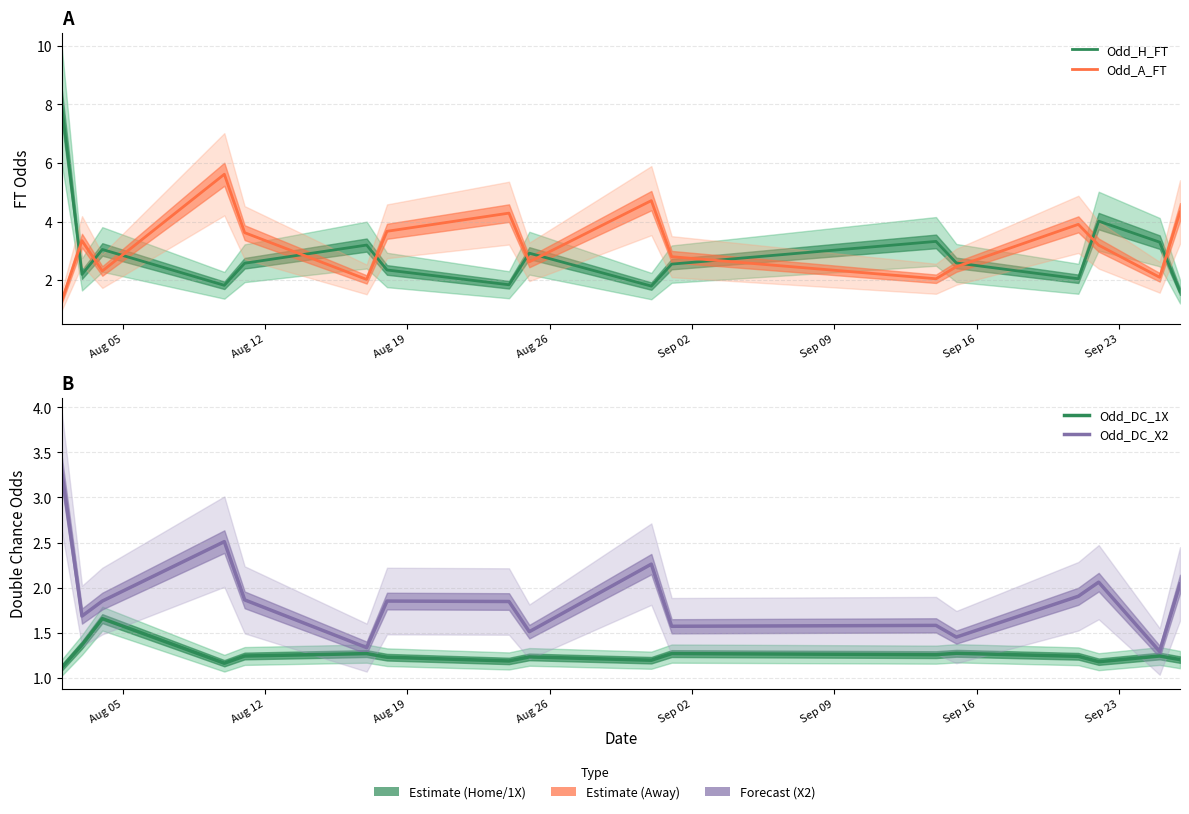

What is the sum of all Odd_DC_X2 values?

31.9